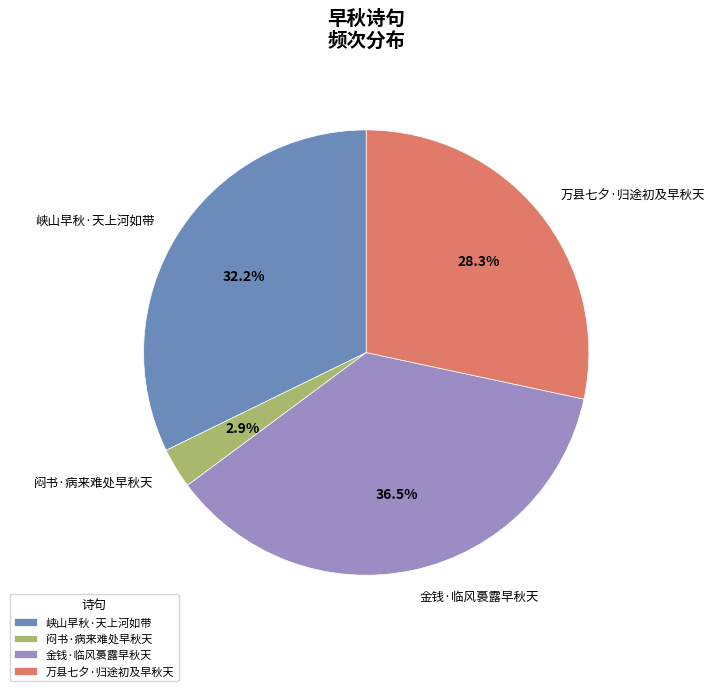

How many slices are in this pie chart?

4